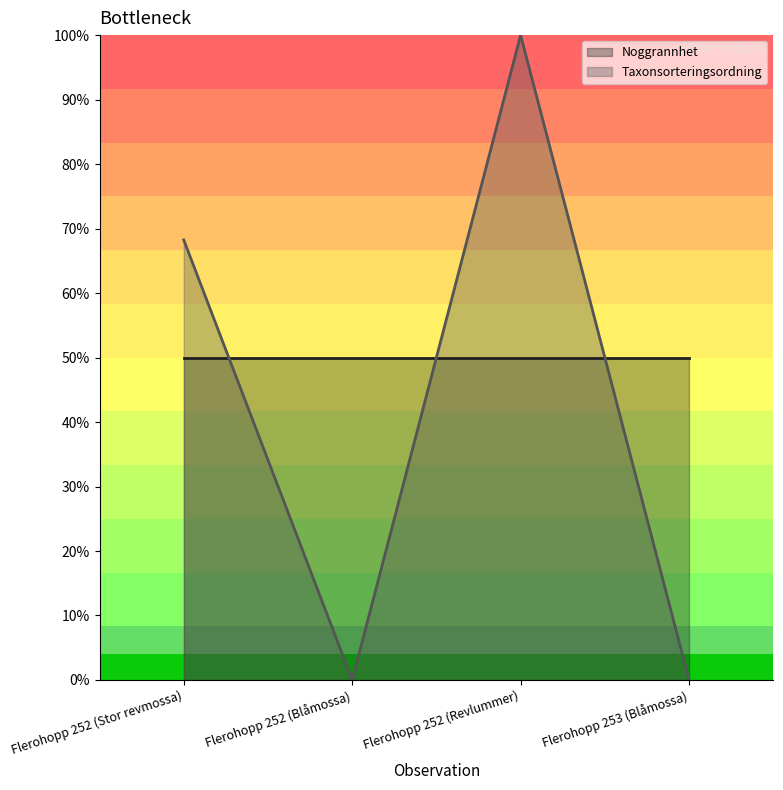

Rank the series by their maximum value, from highest to lowest.

Taxonsorteringsordning (line), Noggrannhet (line)